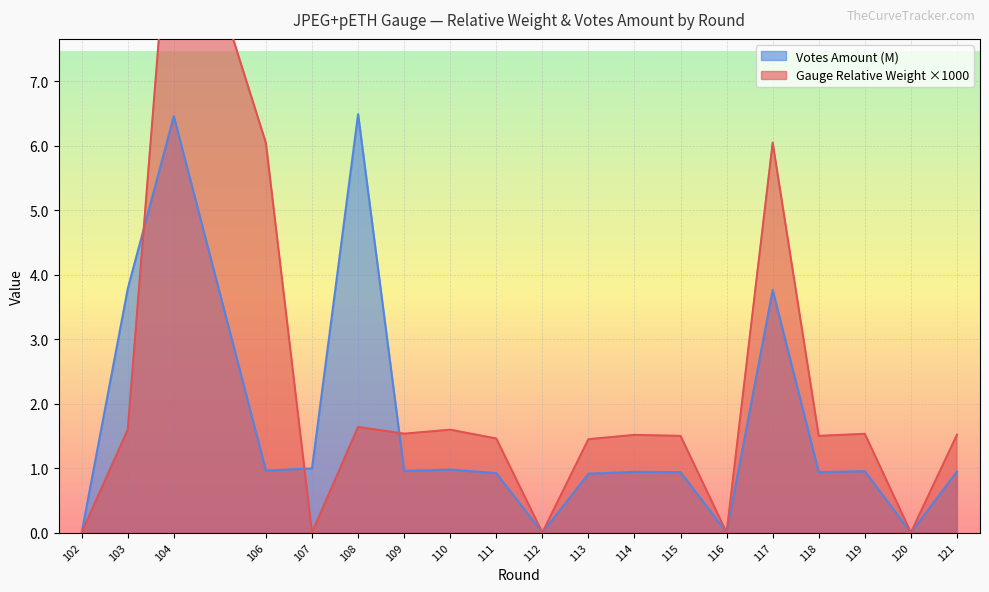

List the series in order of their overall mean, highest first.

Gauge Relative Weight, Votes Amount (M)